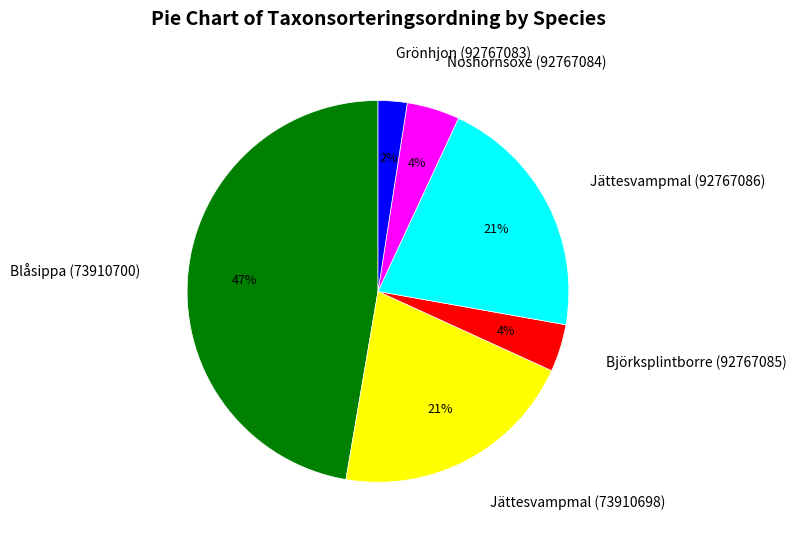

Which slice is the smallest?

Grönhjon (92767083)